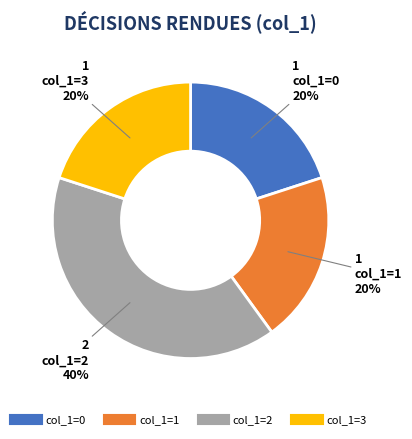

Is it true that col_1=1 is 20% of the pie?

True